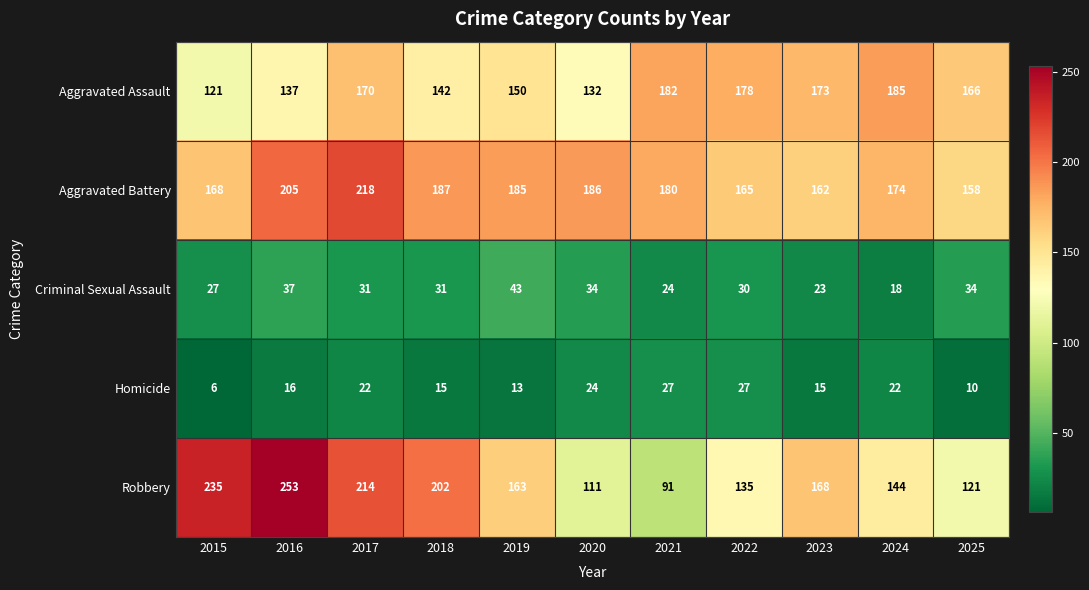

What is the spread (max minus min) of values at 2017?

196